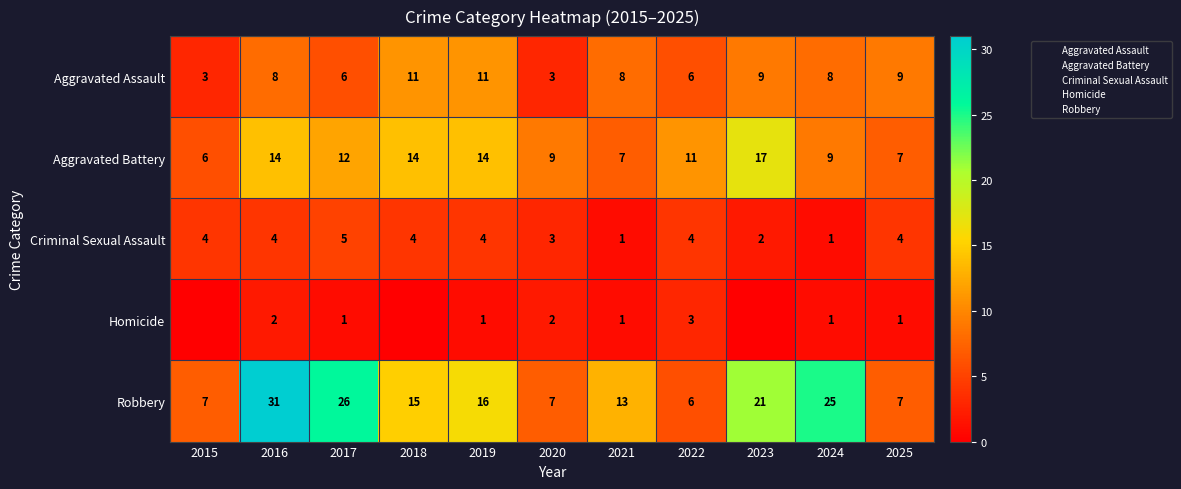

Is it true that Criminal Sexual Assault equals 2 at 2023?

True